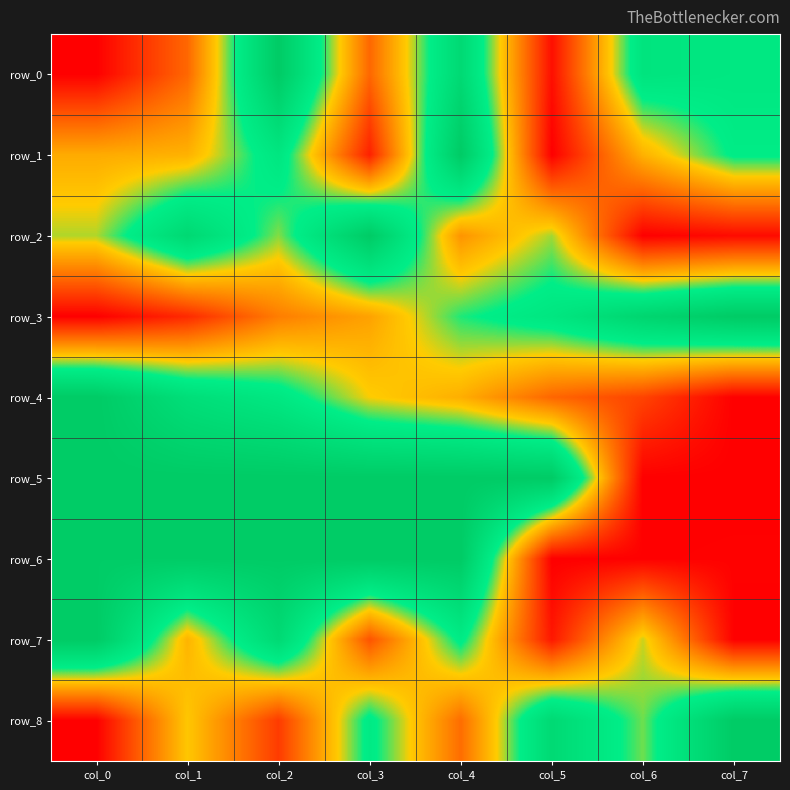

What is the average value of the row_7 series?

0.5